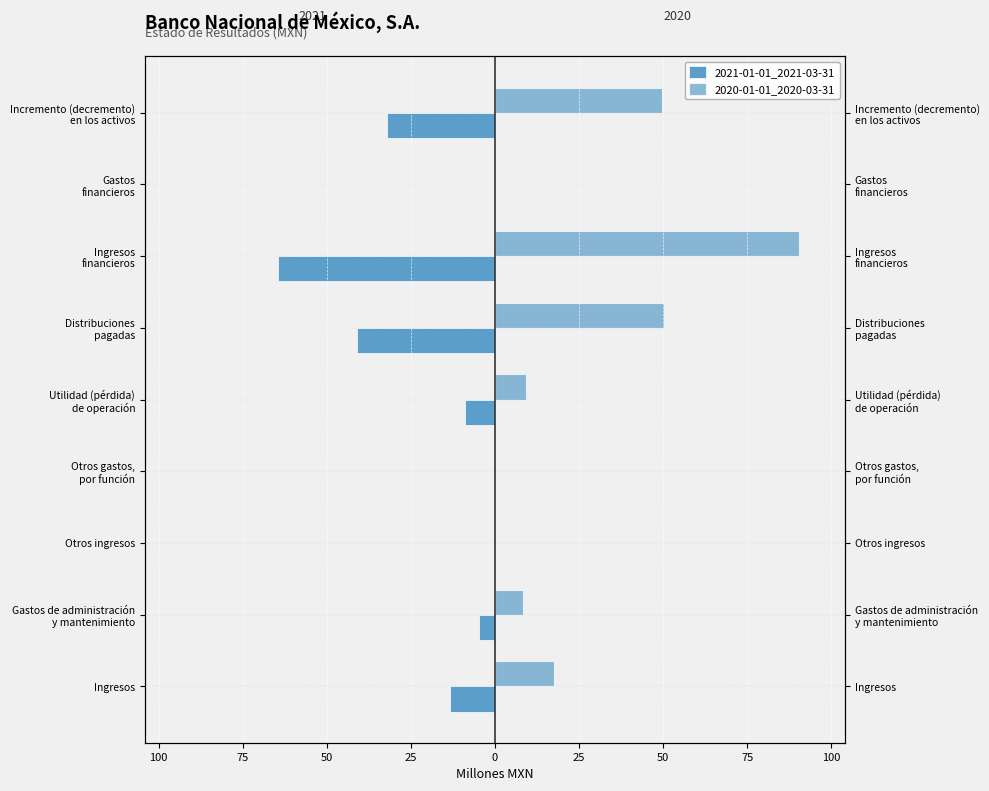

List the series in order of their peak value, highest first.

2020-01-01_2020-03-31, 2021-01-01_2021-03-31